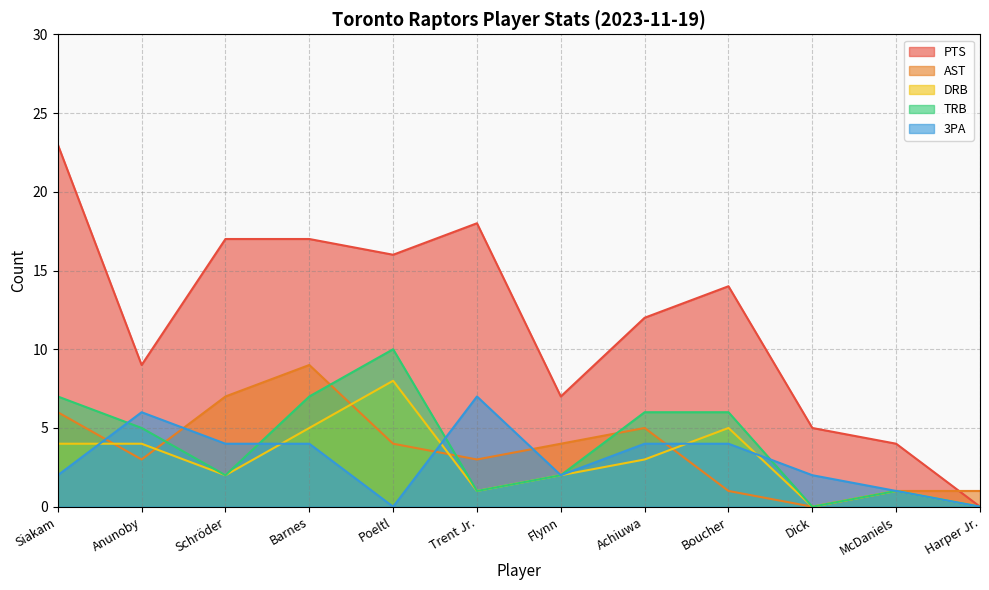

How many lines are shown in the chart?

5